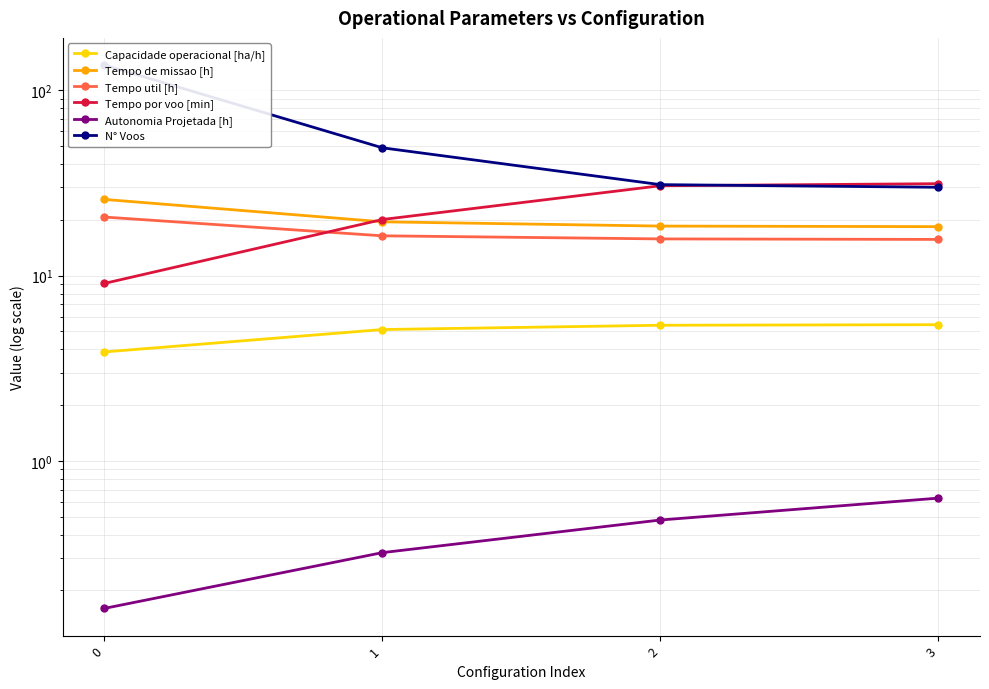

What is the average value of the Autonomia Projetada [h] series?

0.4